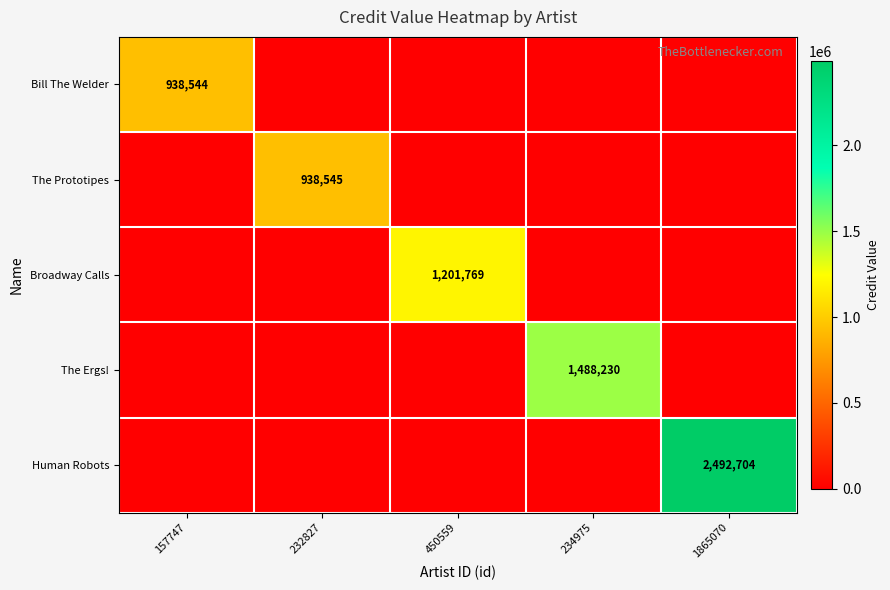

The Broadway Calls series shows -459100 at 157747. True or false?

False